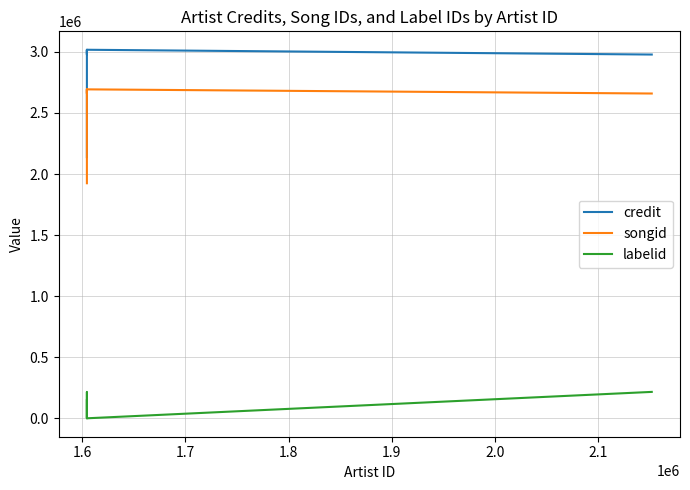

How many lines are shown in the chart?

3